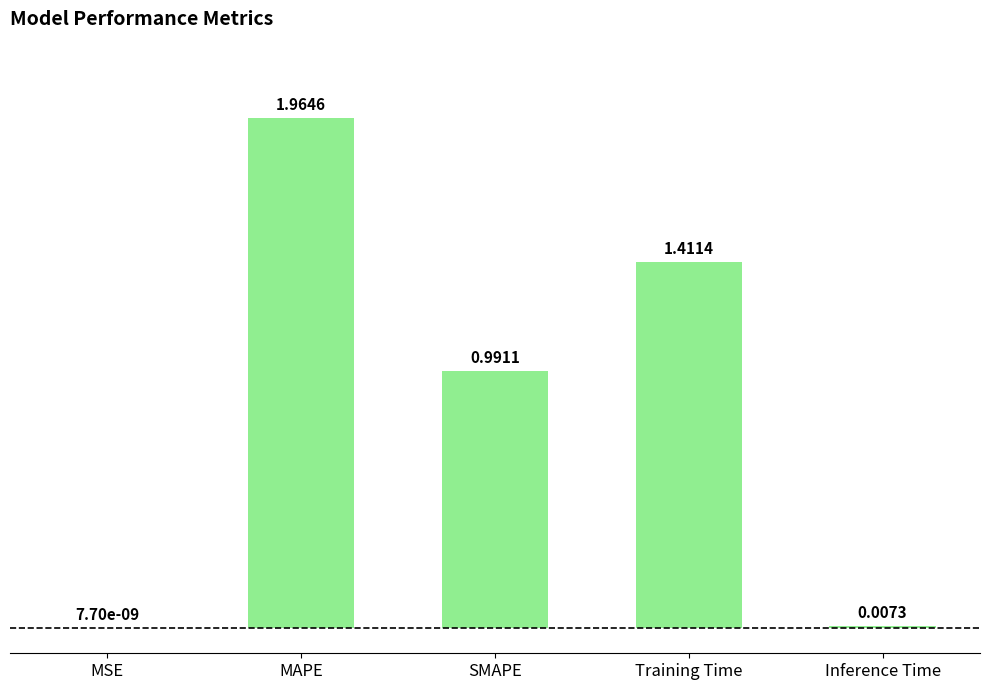

What is the average value?

0.9